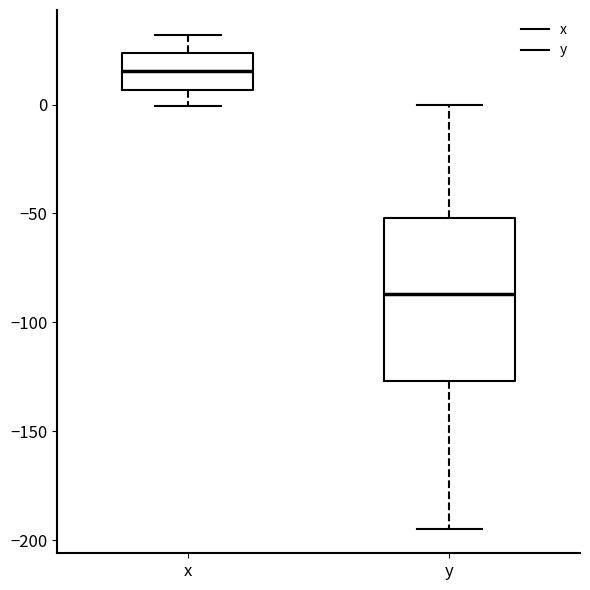

Which box is the tallest, from its lower edge to its upper edge?

y